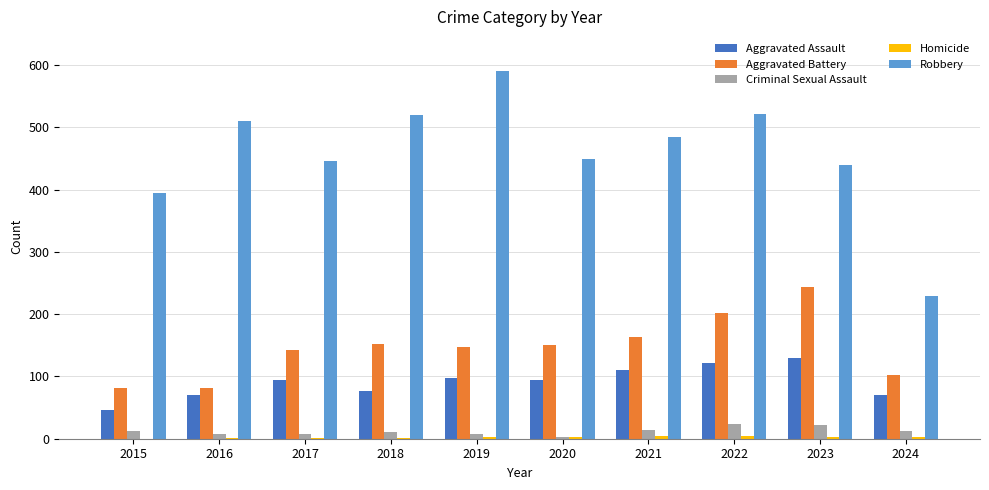

How many series are shown in this chart?

5